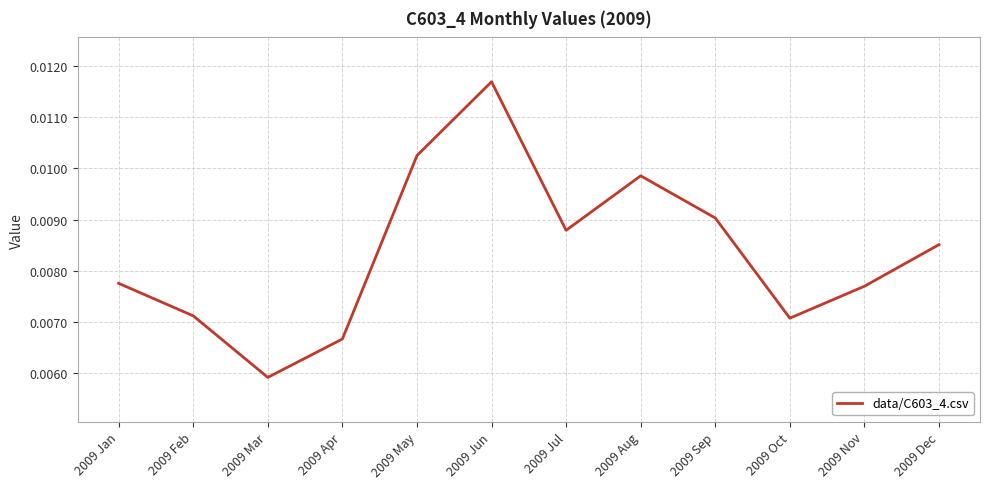

What is the sum of all values?

0.1